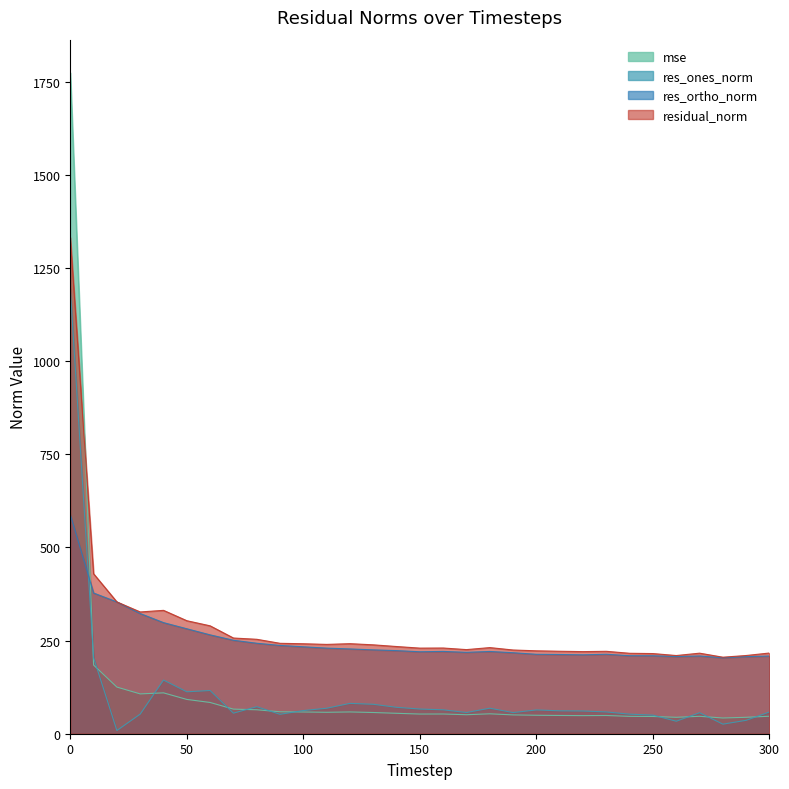

Reading left to right, what are all the values shown in this chart?

mse: 1774.8	184.4	125.2	106.9	109.7	92.1	83.9	66.0	64.3	58.9	58.4	57.5	58.5	57.0	54.8	52.8	53.0	51.0	53.5	50.5	49.6	49.0	48.6	49.0	46.6	46.3	44.1	46.8	42.2	44.1	47.0
res_ones_norm: 1195.2	204.2	8.6	52.6	144.0	112.5	116.0	55.2	72.6	52.1	62.2	68.4	81.5	79.1	70.9	66.3	64.2	57.0	68.5	56.8	63.9	61.5	61.0	58.5	52.5	49.9	33.5	56.4	25.7	36.0	58.5
res_ortho_norm: 588.5	377.8	353.8	322.7	298.3	281.8	265.4	250.9	242.9	237.1	233.4	229.8	227.6	225.2	223.1	220.1	221.0	218.5	220.9	217.5	213.2	212.7	211.9	213.4	209.5	209.3	207.2	208.8	203.9	206.9	208.7
residual_norm: 1332.2	429.5	353.9	326.9	331.2	303.4	289.7	256.9	253.6	242.7	241.6	239.8	241.8	238.7	234.1	229.8	230.1	225.8	231.2	224.8	222.6	221.4	220.5	221.3	216.0	215.2	209.9	216.3	205.5	210.0	216.7